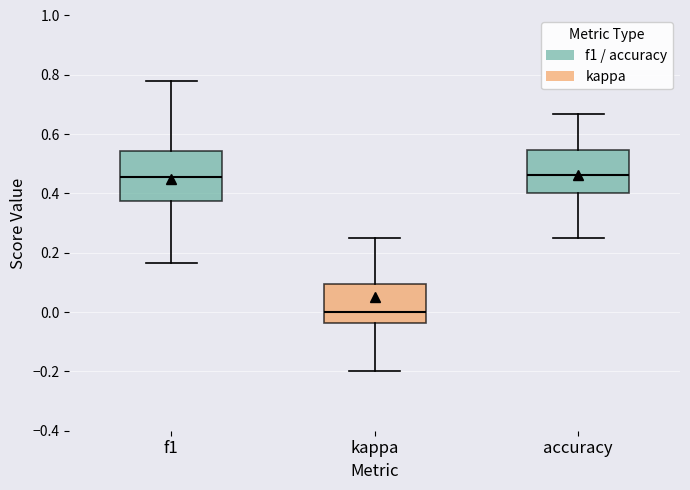

Which box's median line is the lowest?

kappa